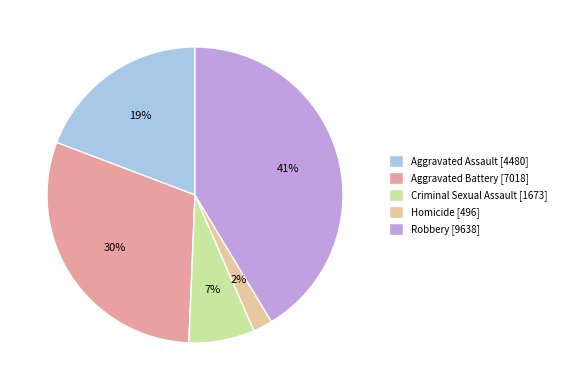

Which has a higher value, Aggravated Battery or Aggravated Assault?

Aggravated Battery